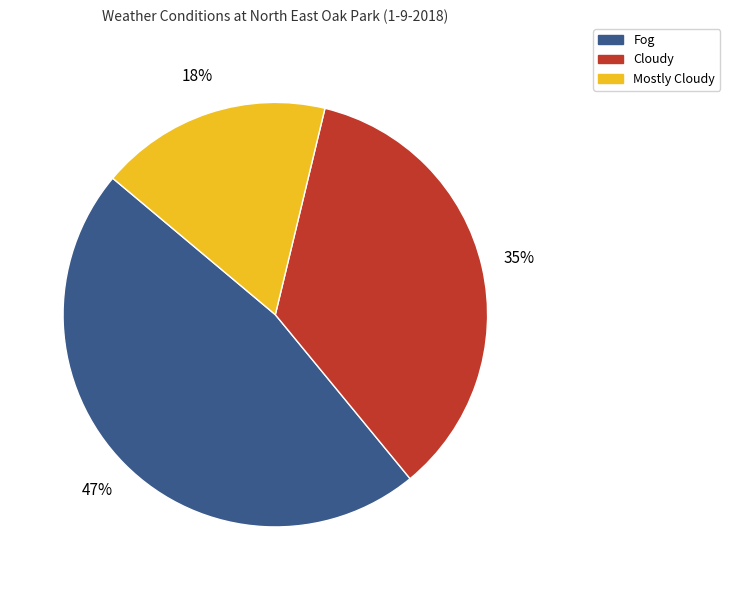

Which category has the biggest portion of the pie?

Fog